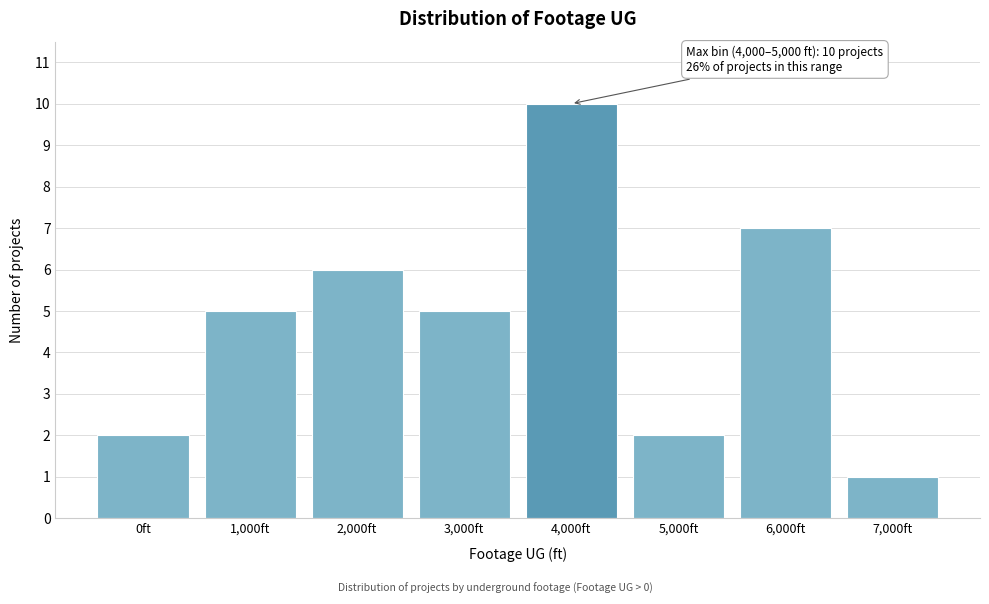

Reading left to right, what are all the values shown in this chart?

0ft=2	1,000ft=5	2,000ft=6	3,000ft=5	4,000ft=10	5,000ft=2	6,000ft=7	7,000ft=1